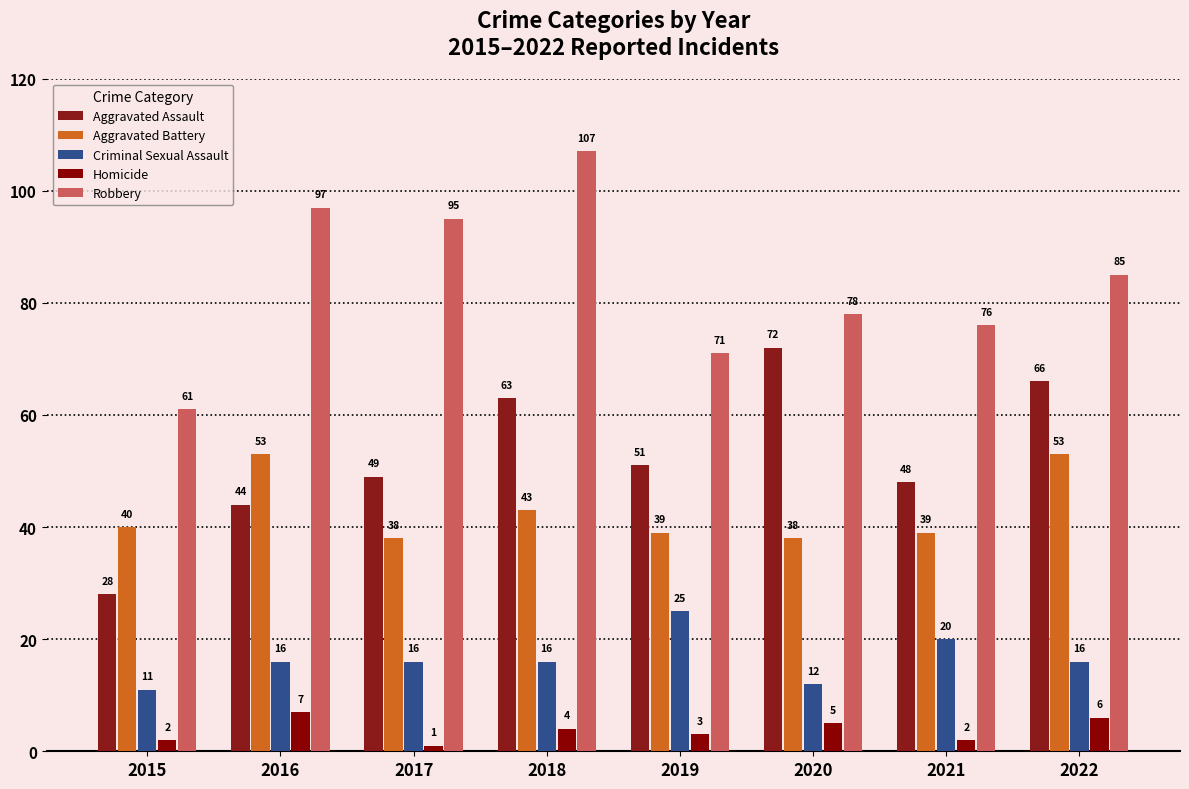

Which series has the largest total across all categories?

Robbery